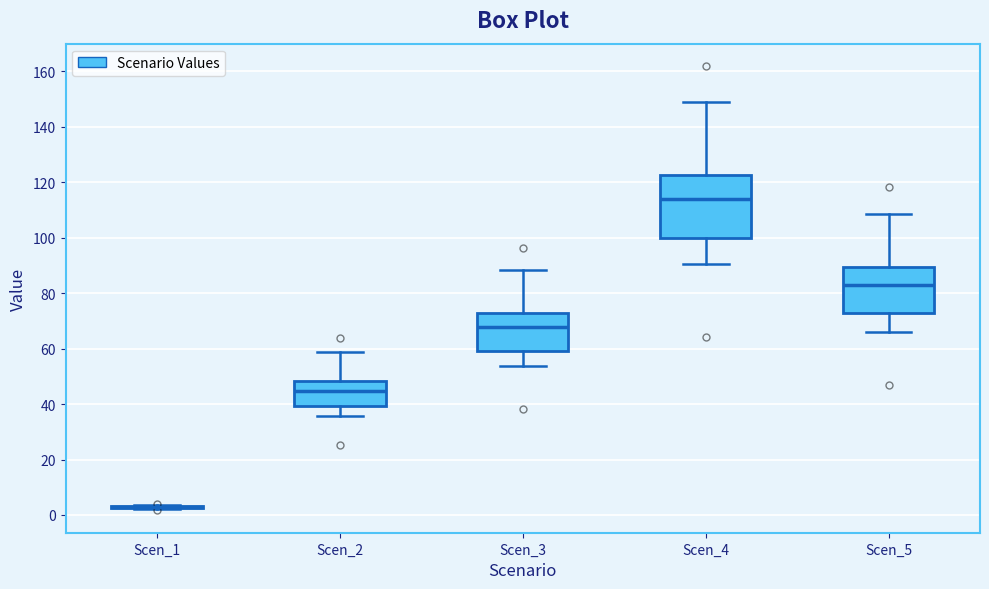

Where is the upper edge of the box for Scen_2 on the y-axis? The values are not printed on the chart, so give them approximately, as read against the axis.

48